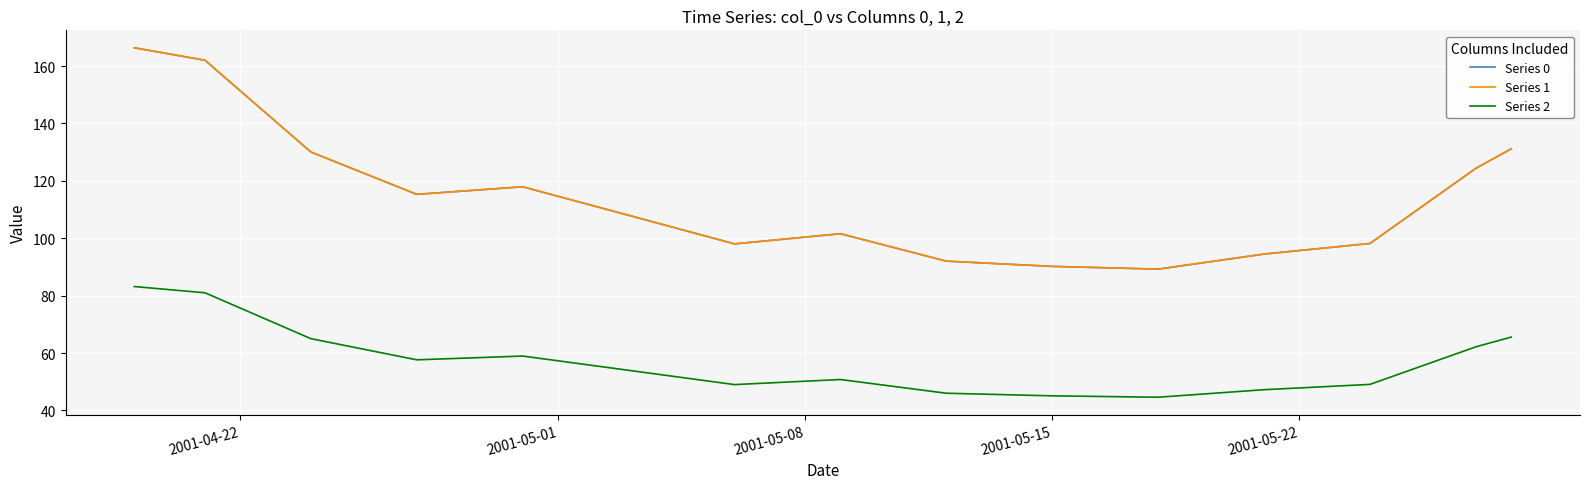

How many interior local valleys does the Series 2 series have?

3